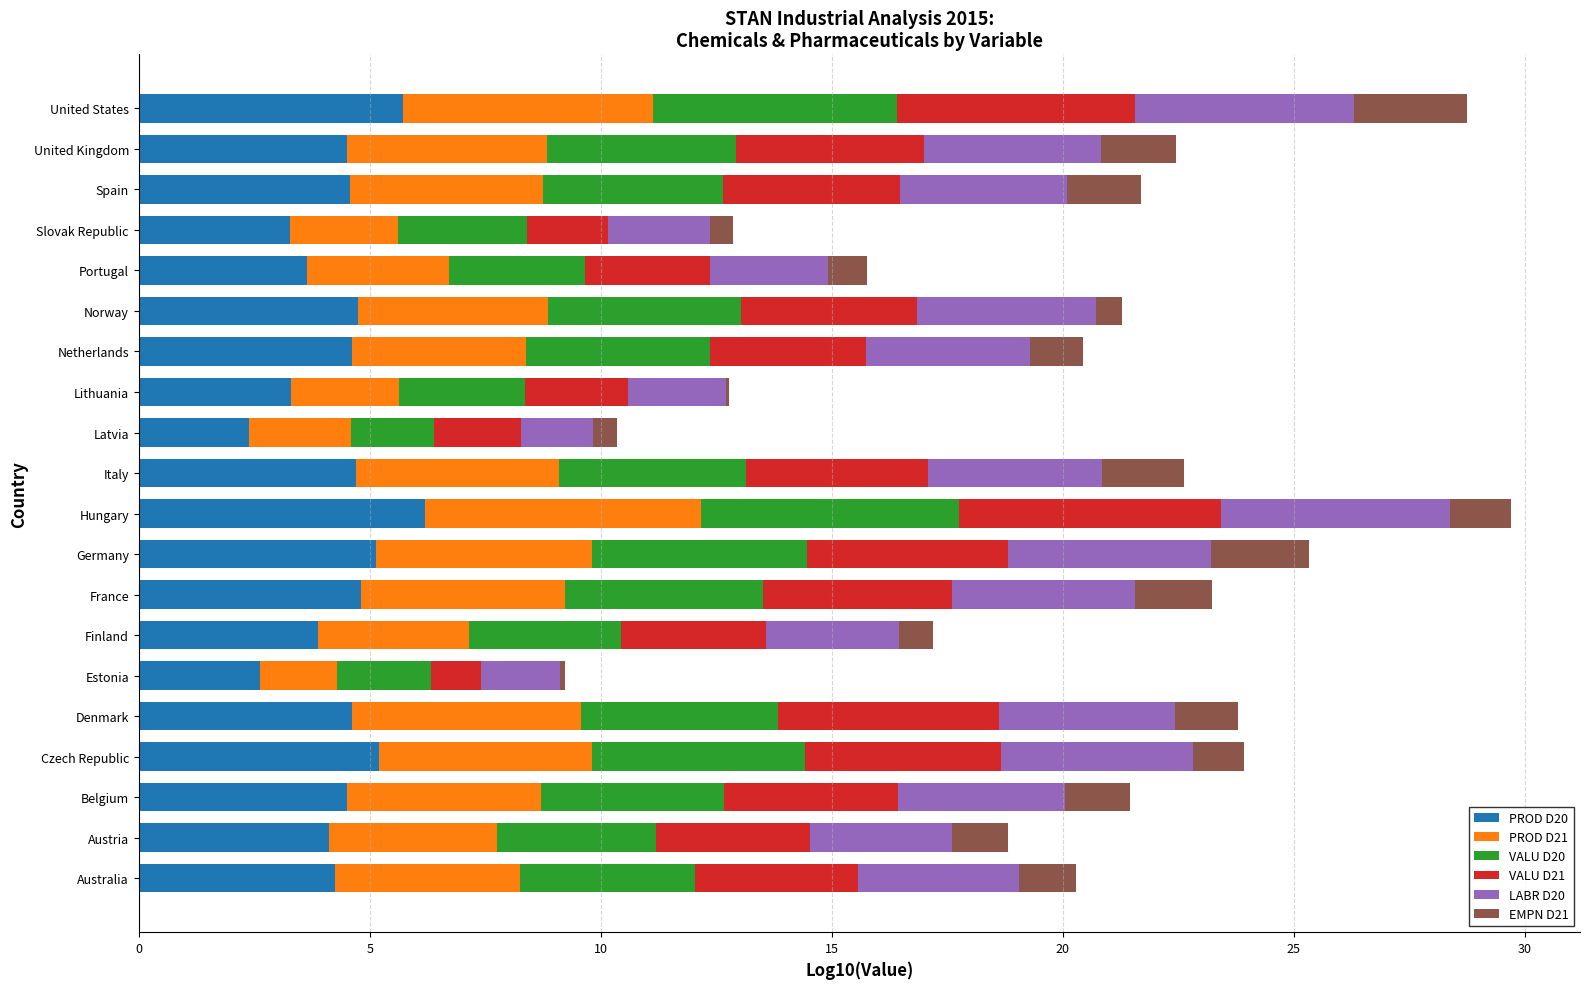

What is the total value across all series at Netherlands?

20.4